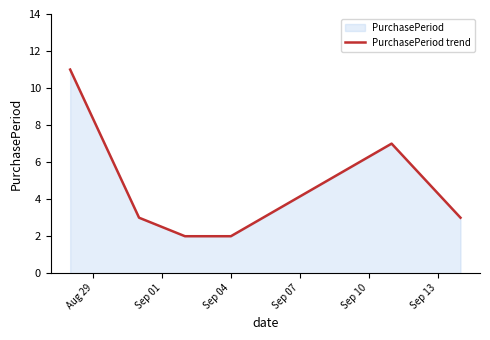

True or false: the data has more than 2 interior local peaks.

False